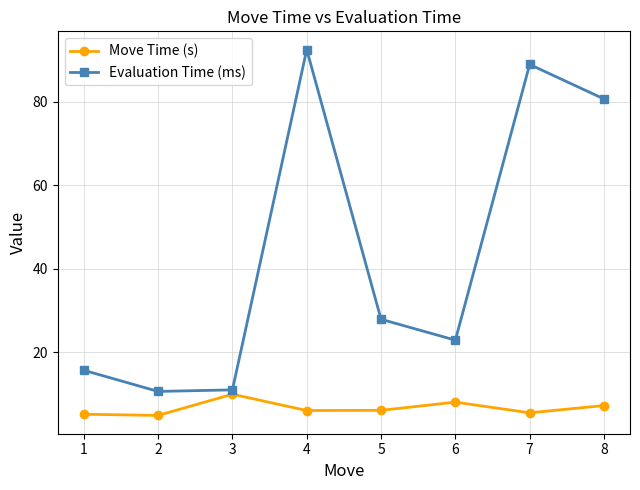

The Evaluation Time (ms) series shows 21.8 at 1. True or false?

False